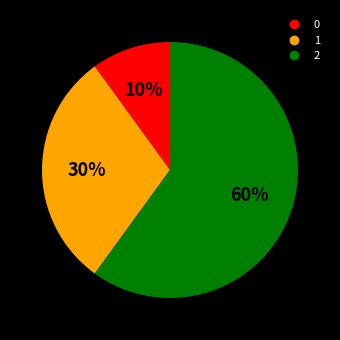

What percentage is the 1 slice, to the nearest percent?

30%